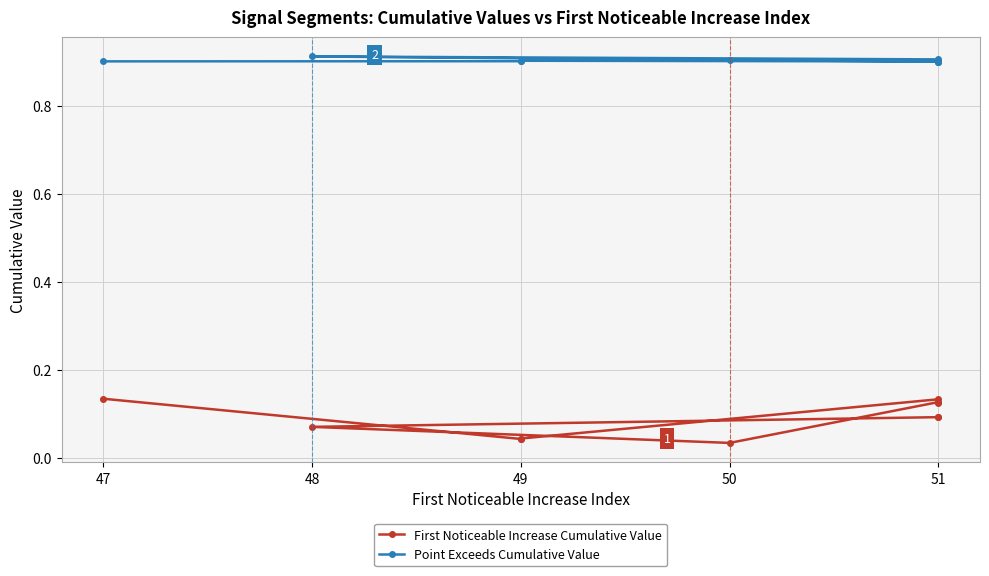

True or false: First Noticeable Increase Cumulative Value and Point Exceeds Cumulative Value intersect in this chart.

False